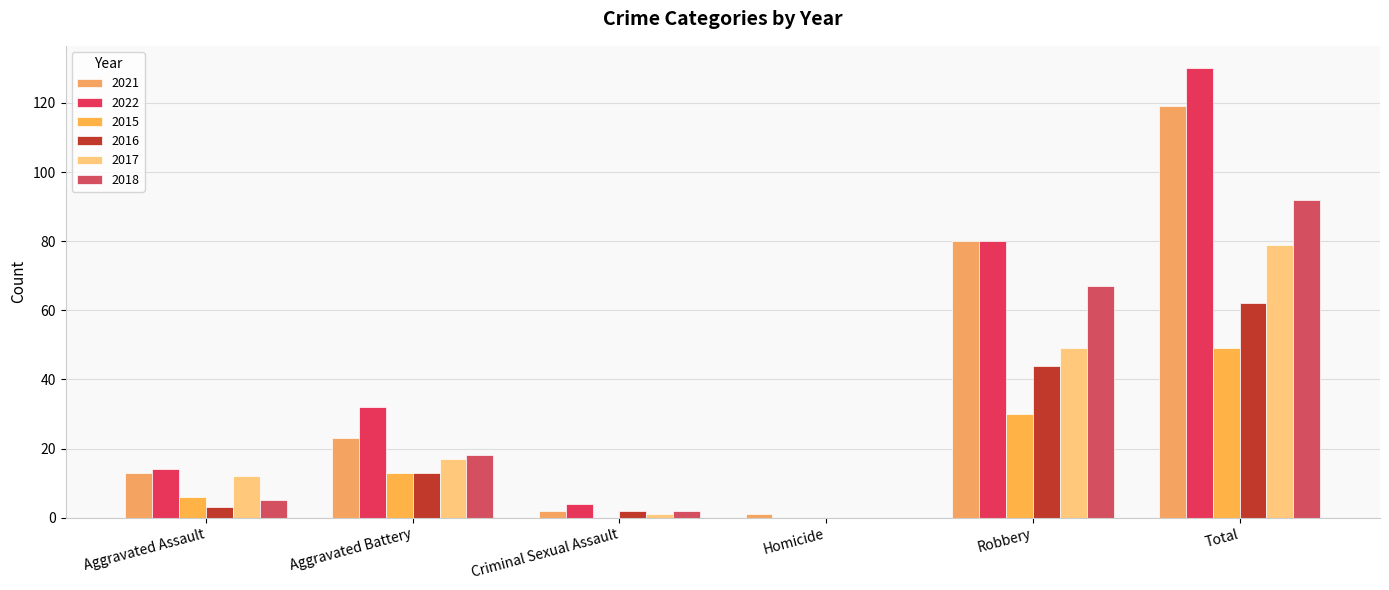

Count the number of data series in this chart.

6